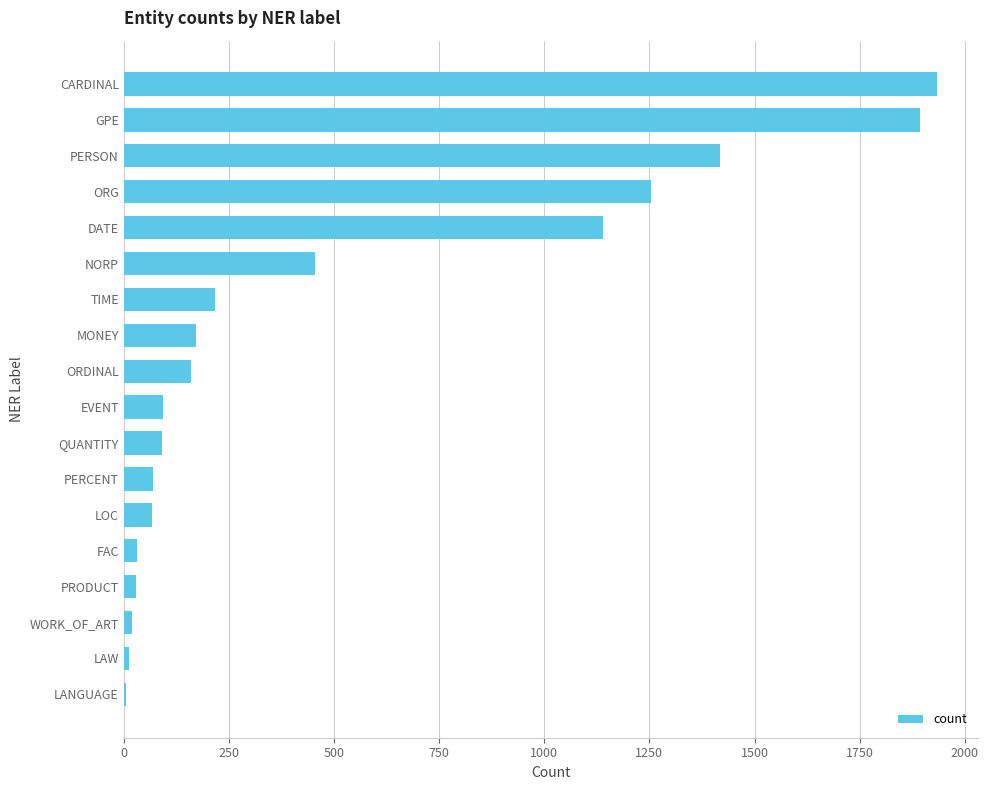

What is the change in value from ORDINAL to ORG?

+1094